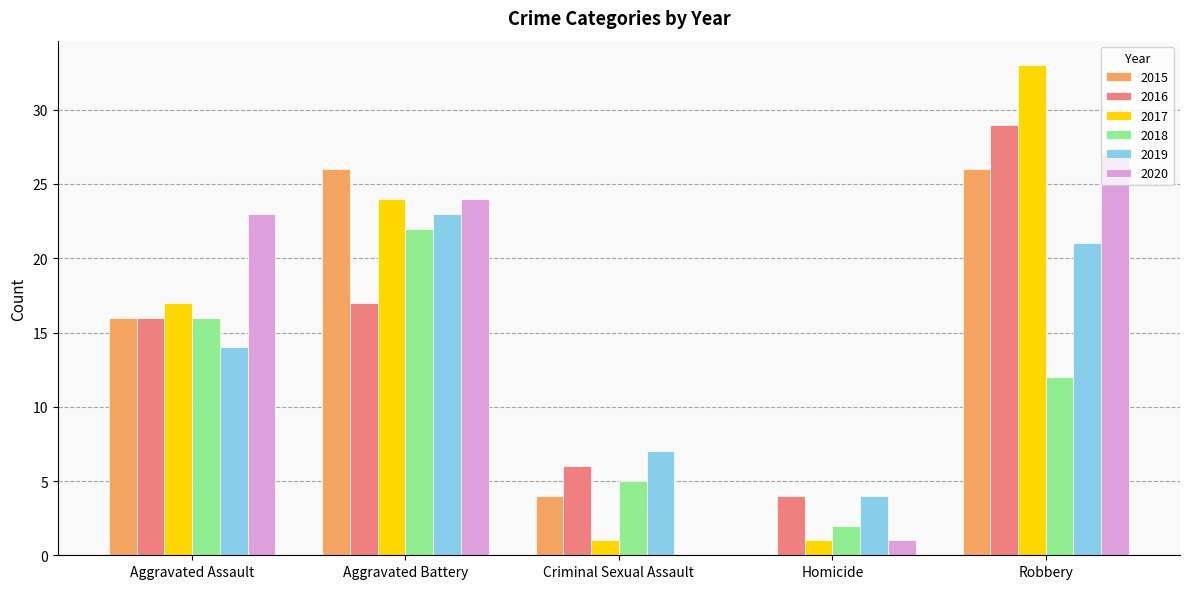

What is the maximum value shown in the chart?

33